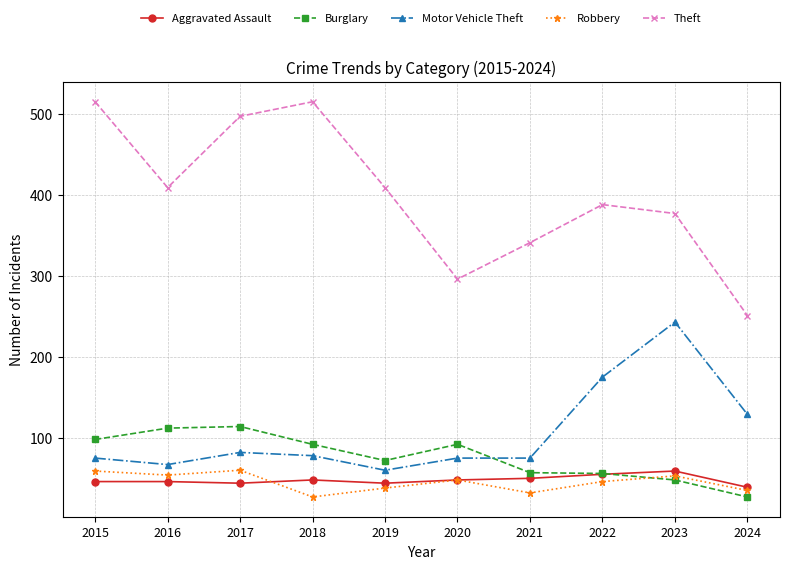

What is the value of the Theft point at the 3rd from the left?

497